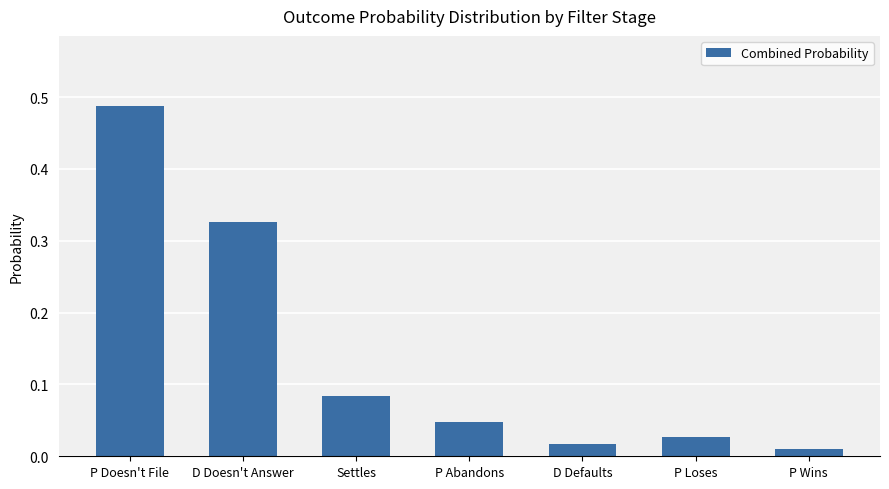

What is the change in value from P Doesn't File to P Loses?

-0.5